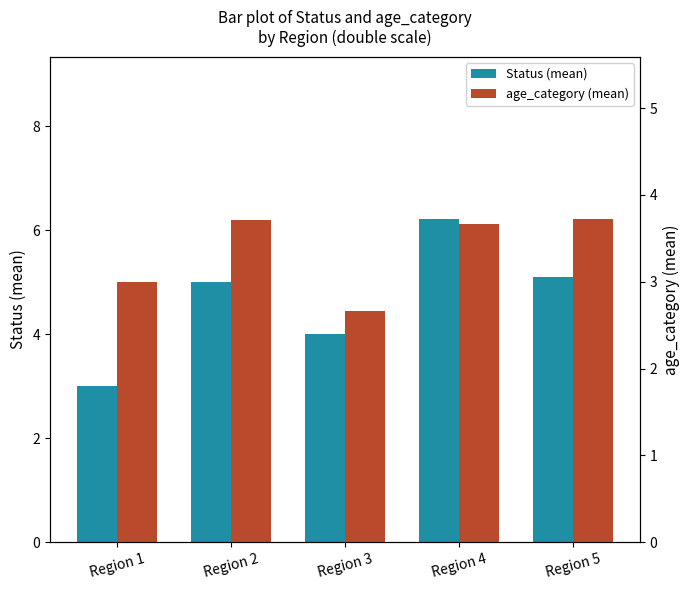

At which category is the sum across all series the highest?

Region 4